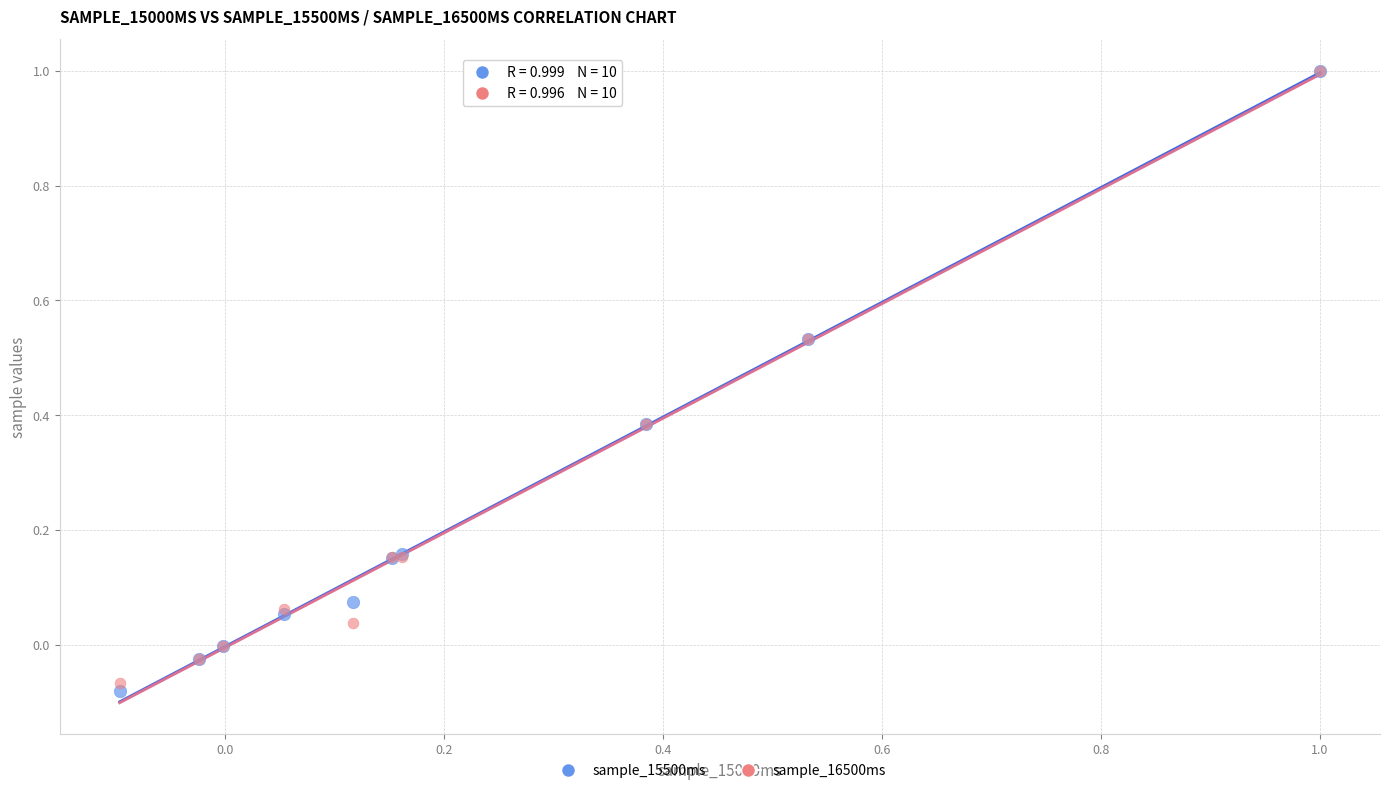

Which series has the widest spread of Y values?

sample_15500ms